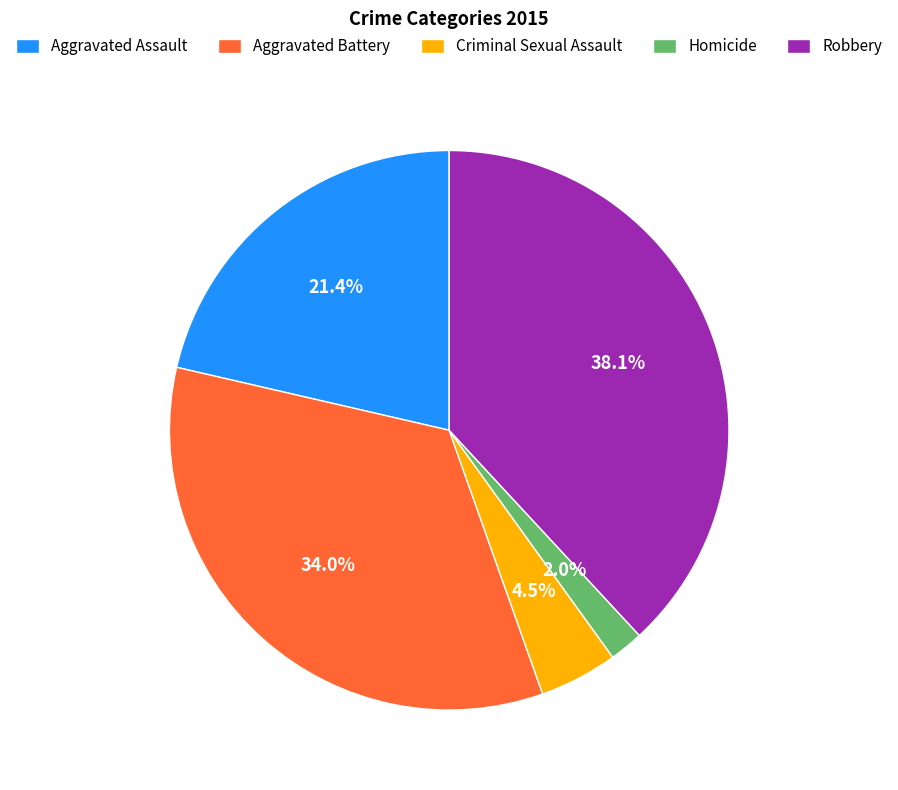

Rank the categories by value from highest to lowest.

Robbery, Aggravated Battery, Aggravated Assault, Criminal Sexual Assault, Homicide